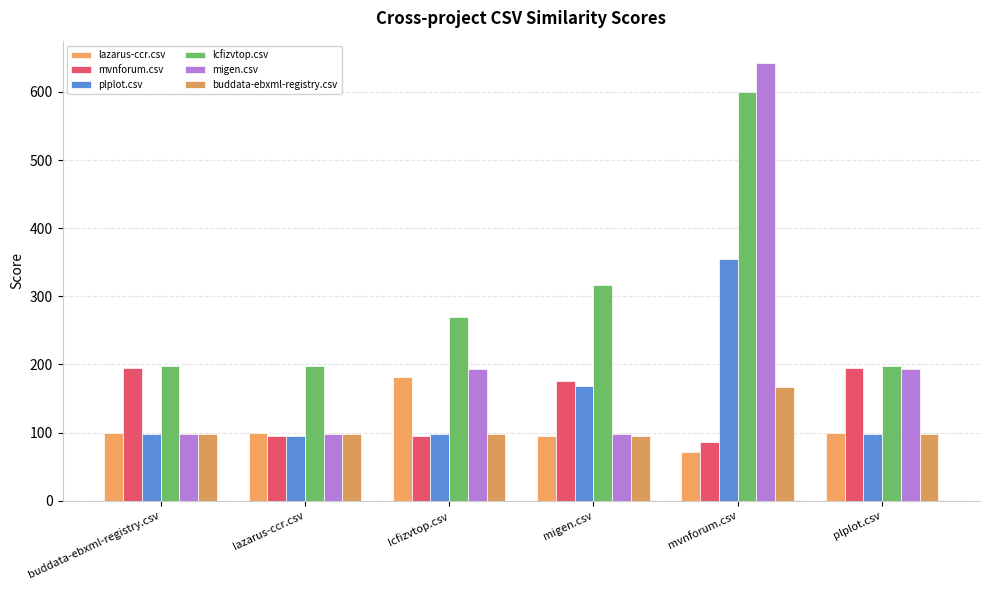

Does the chart contain stacked bars?

No